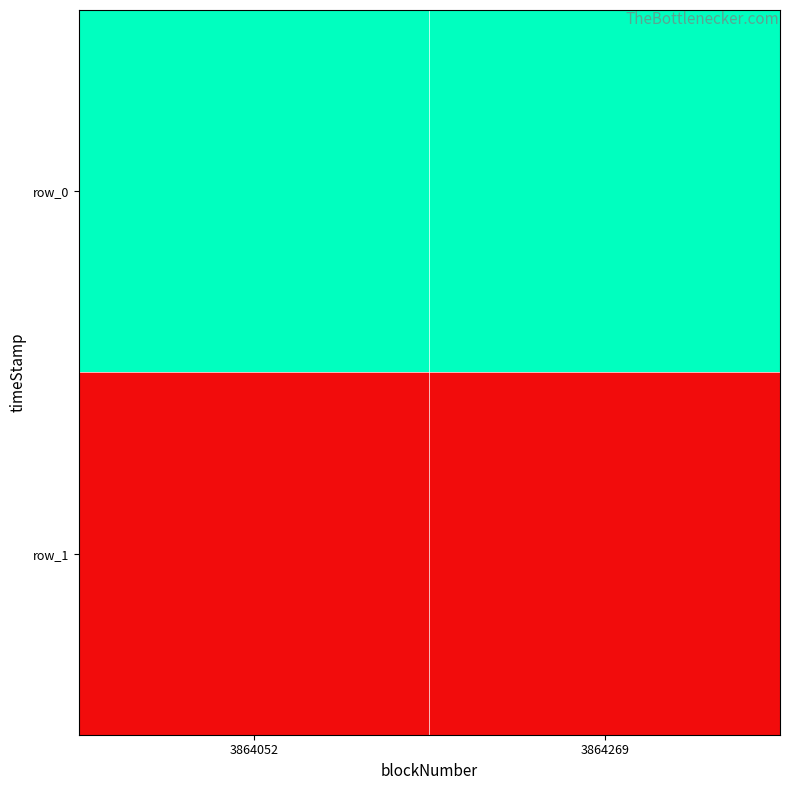

List the series in order of their overall mean, lowest first.

row_1, row_0